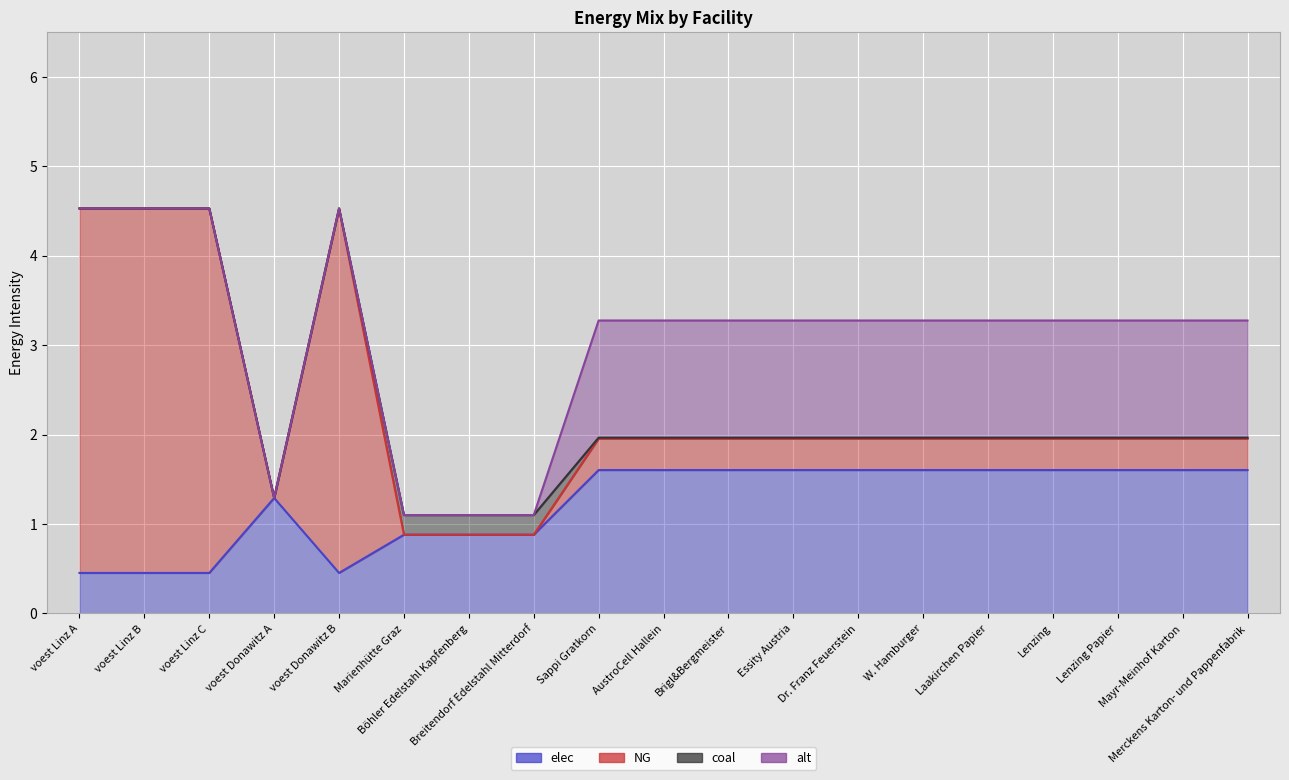

What is the value of the elec point at the 19th from the left?

1.6